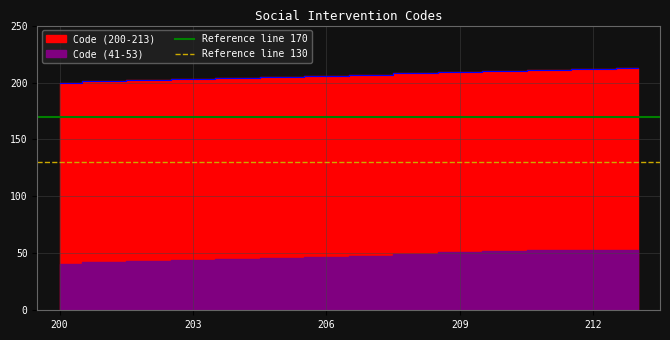

What is the sum of the Reference line 130 values at 203 and 200?

260